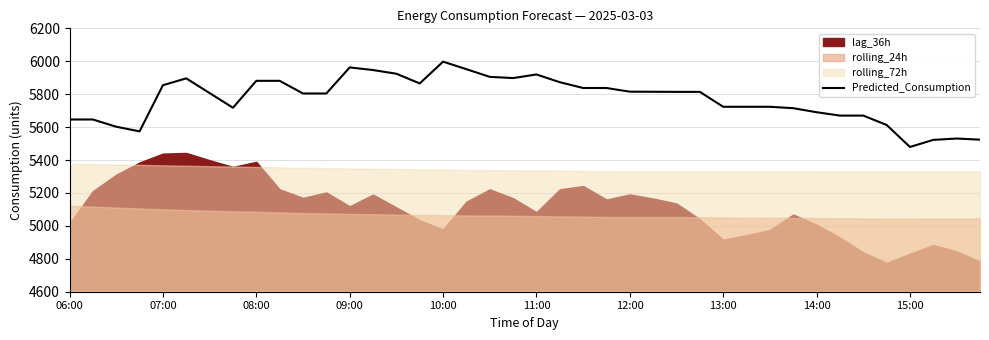

What is the change in value from 06:00 to 17?

+305.7